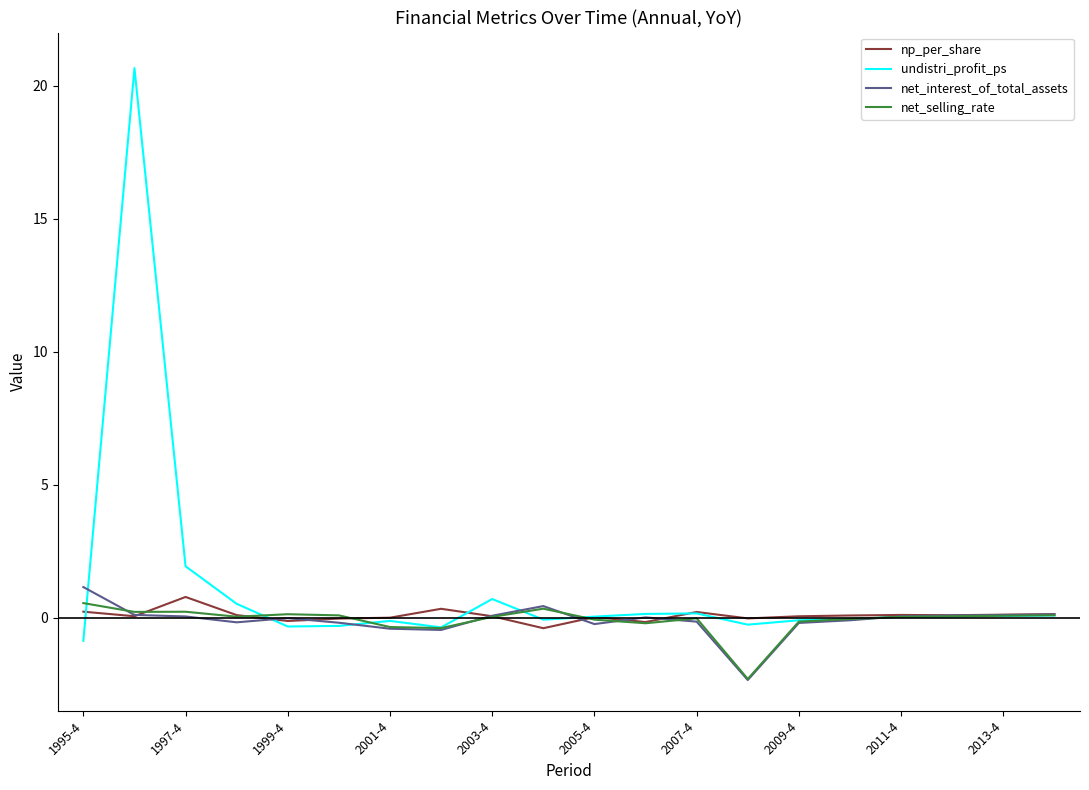

What is the maximum value for undistri_profit_ps?

20.7